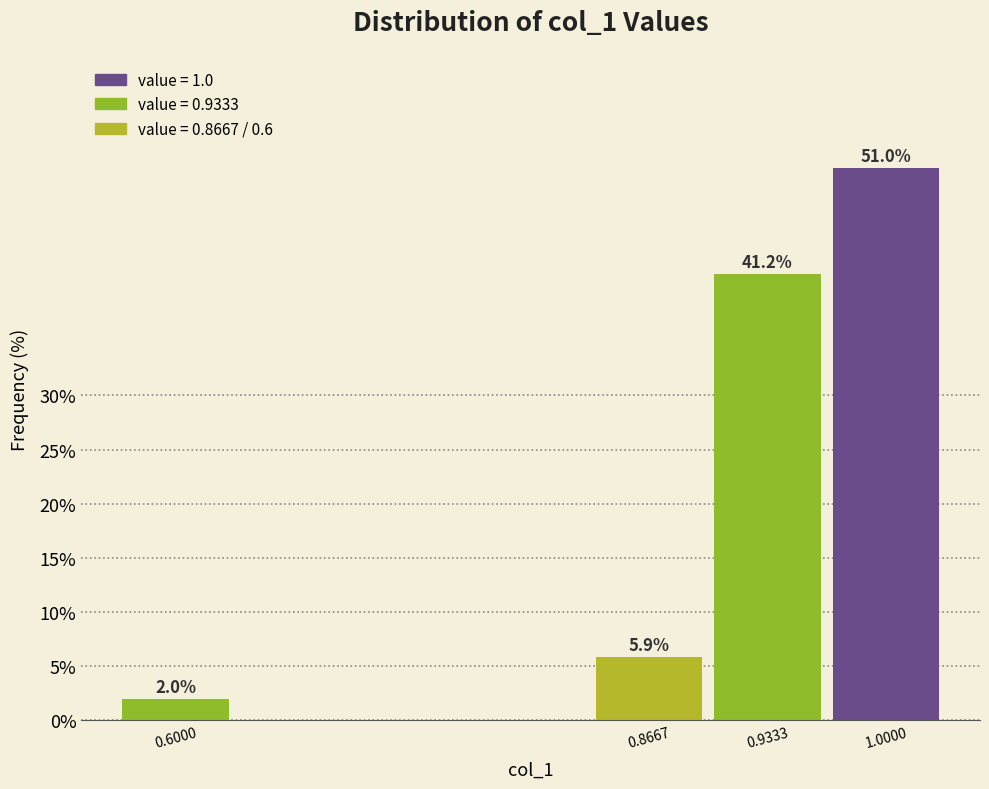

Reading right to left, list all the values displayed in this chart.

1.0000=51.0	0.9333=41.2	0.8667=5.9	0.6000=2.0